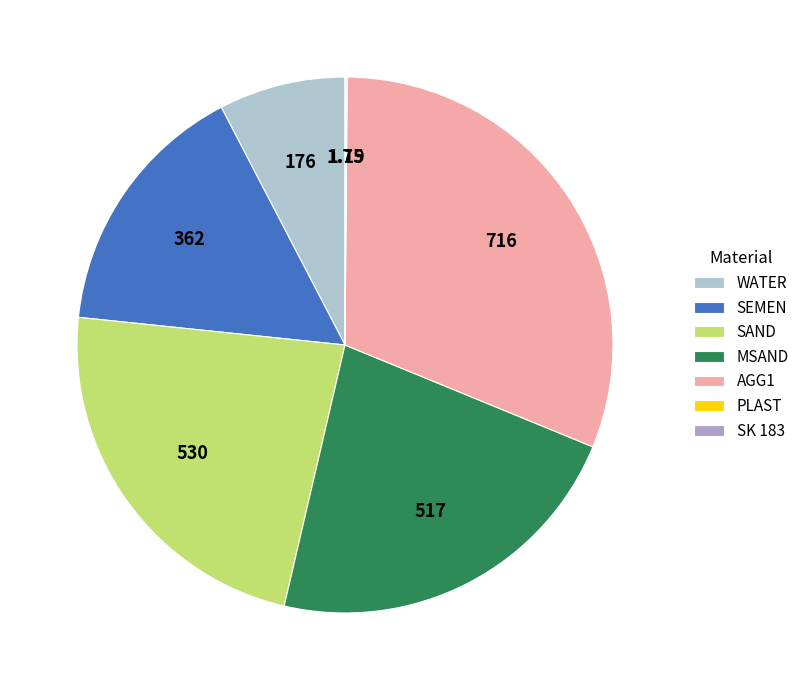

To the nearest percent, what percentage of the pie is SEMEN?

16%